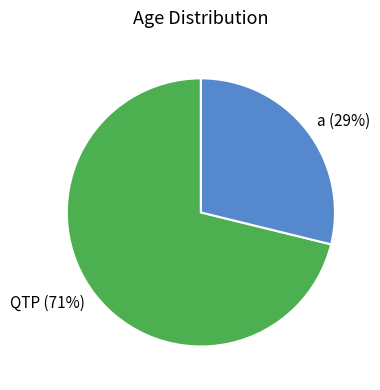

To the nearest percent, what is the combined percentage of a and QTP?

100%